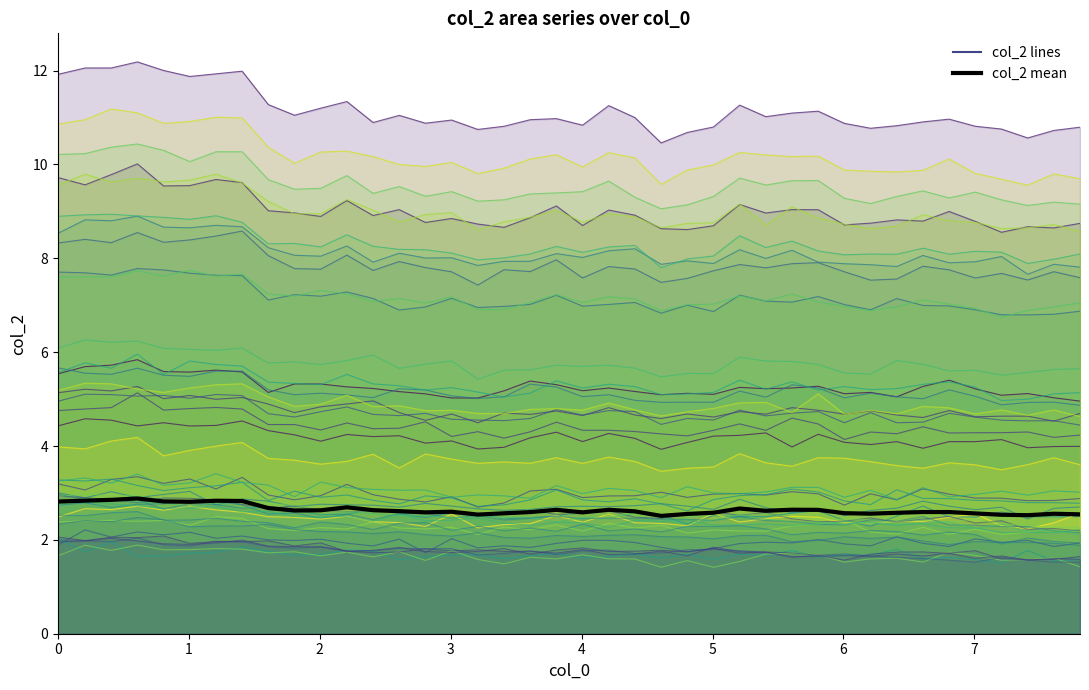

Rank the categories by value from lowest to highest.

23, 37, 36, 16, 39, 24, 38, 31, 35, 17, 30, 32, 25, 14, 20, 18, 34, 33, 15, 22, 13, 27, 9, 10, 12, 29, 19, 21, 28, 26, 8, 11, 5, 0, 4, 7, 6, 1, 2, 3